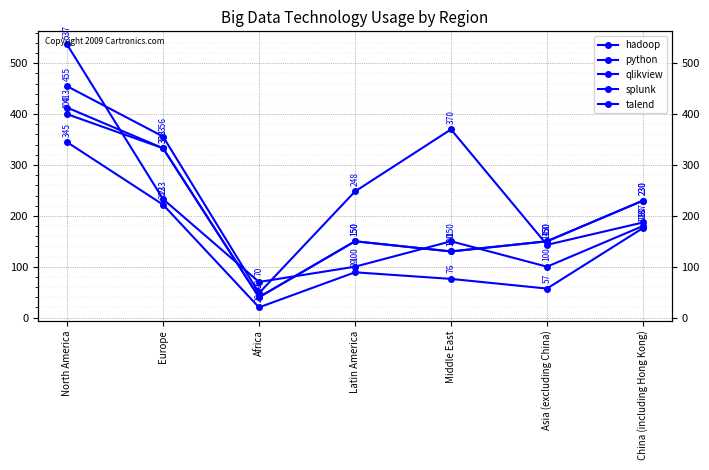

What position from the left is Europe?

2